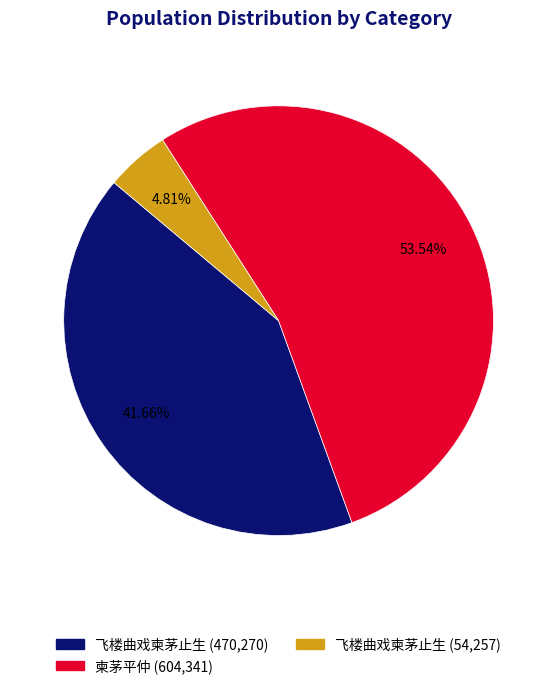

Is there a majority slice in this chart?

Yes